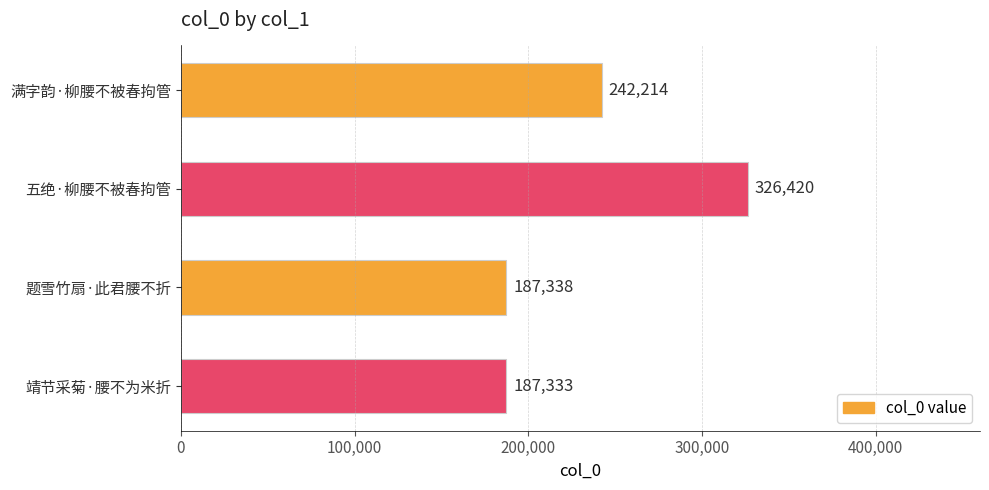

Reading top to bottom, what are all the values shown in this chart?

242214	326420	187338	187333